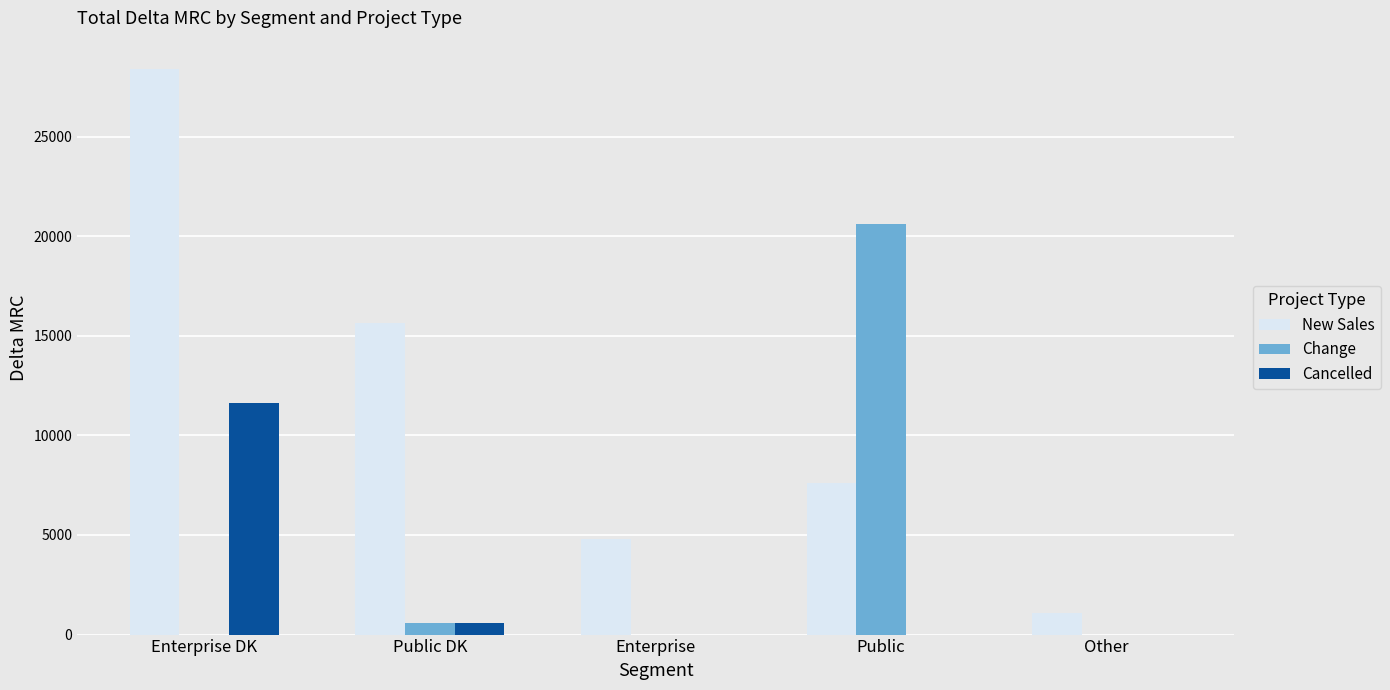

Is the value of New Sales at Enterprise DK greater than the value of Cancelled at Public DK?

Yes